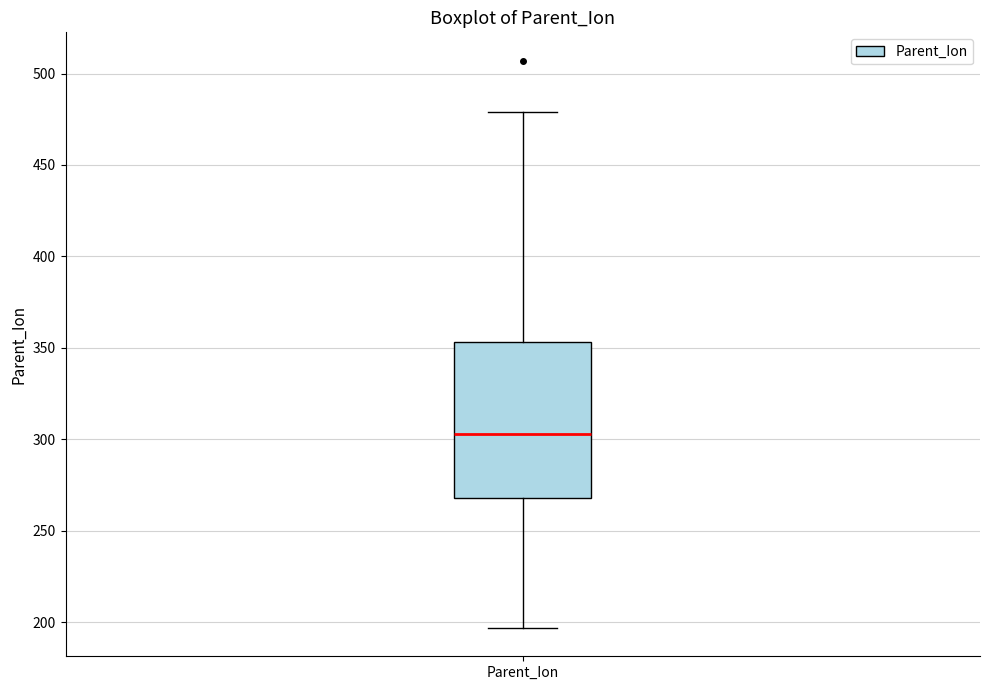

Read this box plot against the y-axis: the position of the median line, the range covered by the box, and the ends of both whiskers. The values are not printed on the chart, so give them approximately, as read against the axis.

median 305, box 270 to 355, whiskers 195 to 480